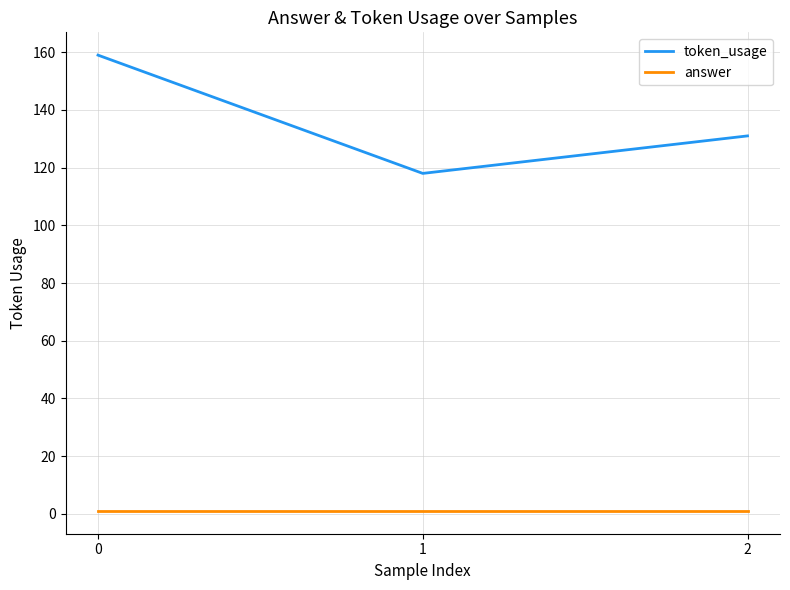

Is it true that answer equals 1 at 2?

True